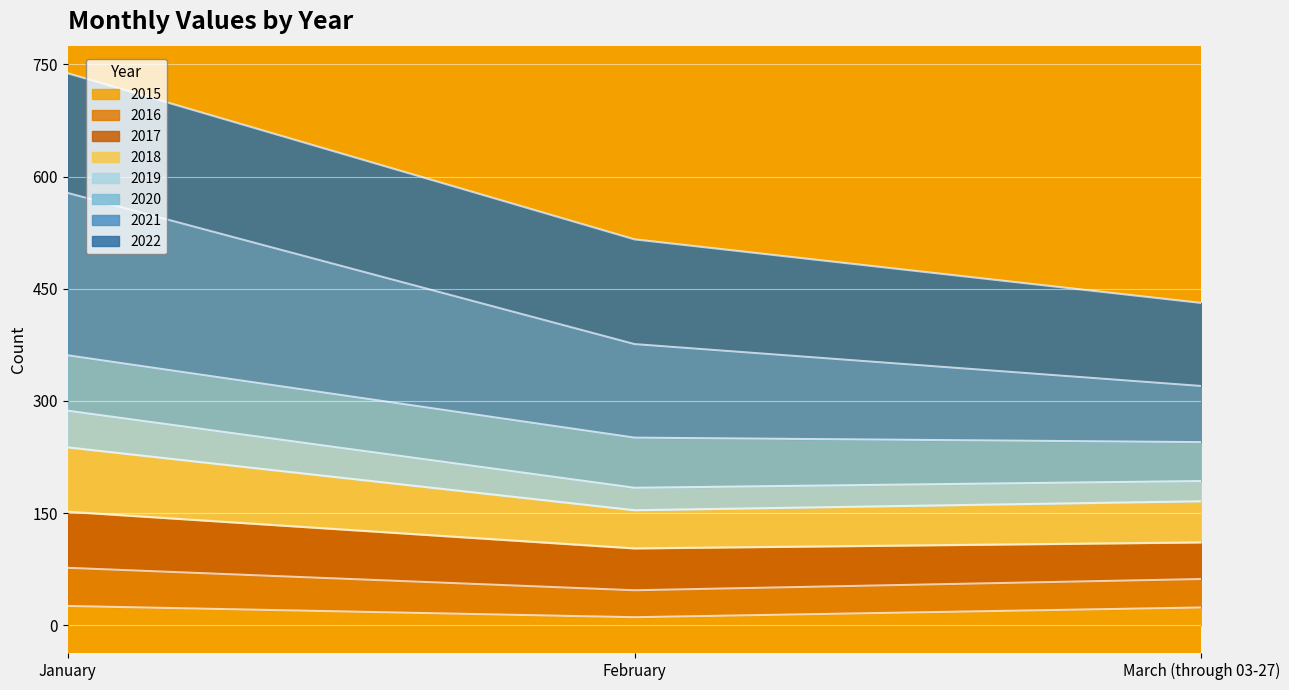

At which category is the sum across all series the highest?

January